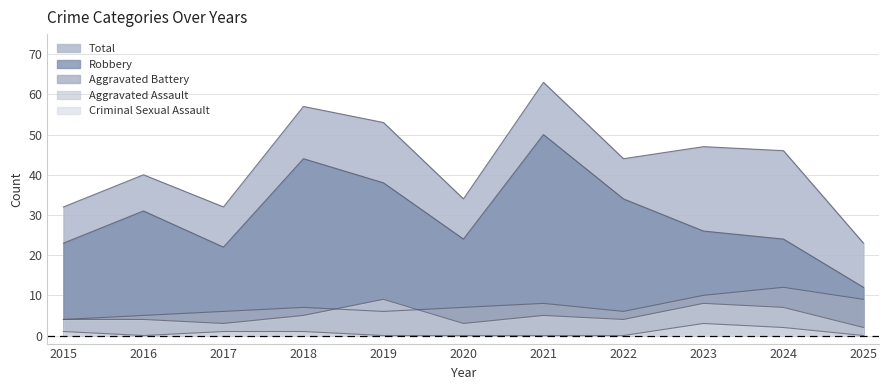

How many lines are shown in the chart?

5